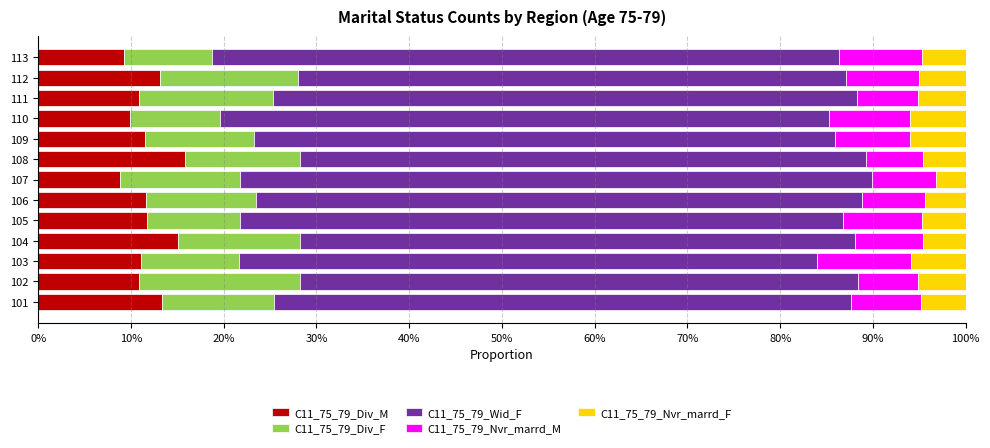

What is the lowest value of the C11_75_79_Div_M series?

8.8